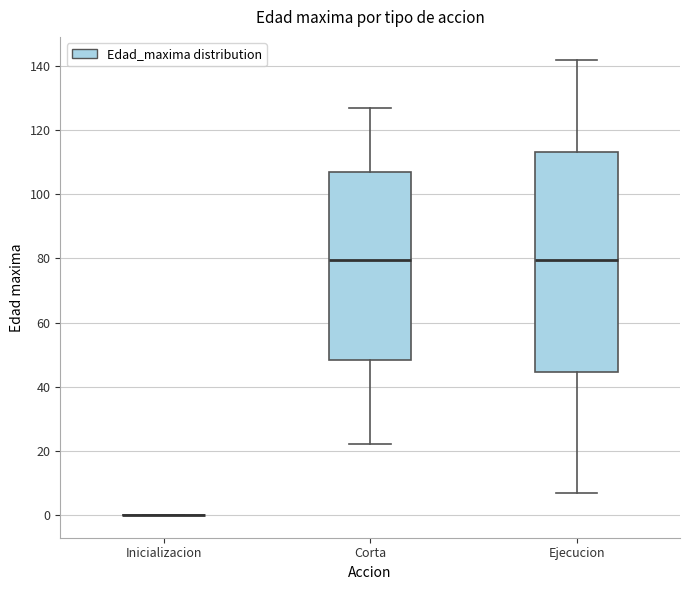

Which box is the tallest, from its lower edge to its upper edge?

Ejecucion